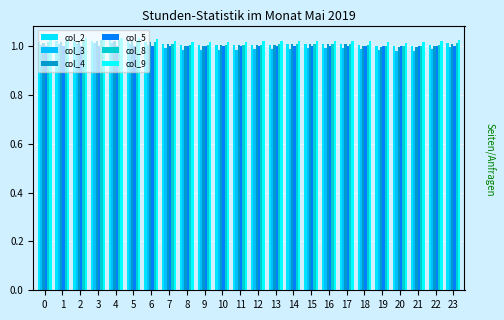

Is it true that col_5 equals 1.6 at 19?

False